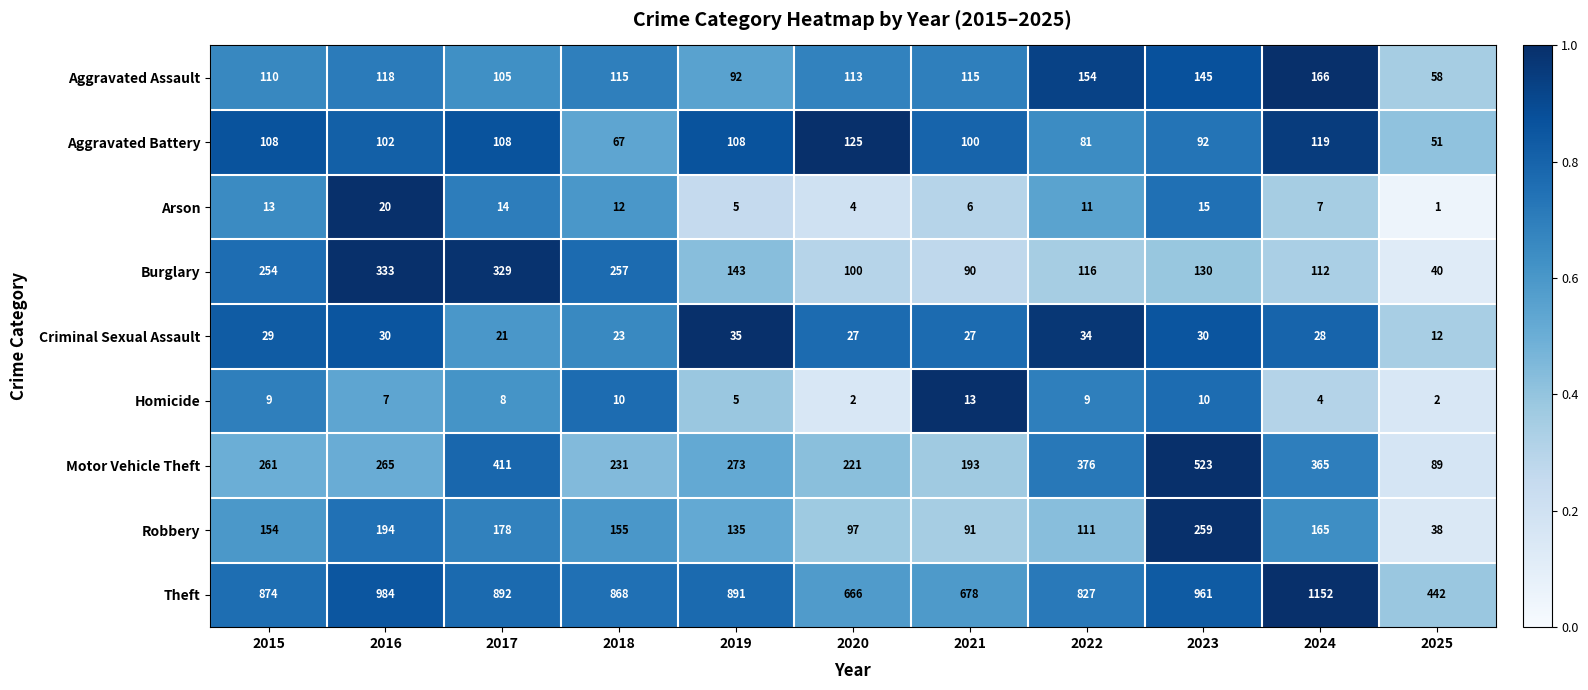

Which series has the largest total across all categories?

Theft